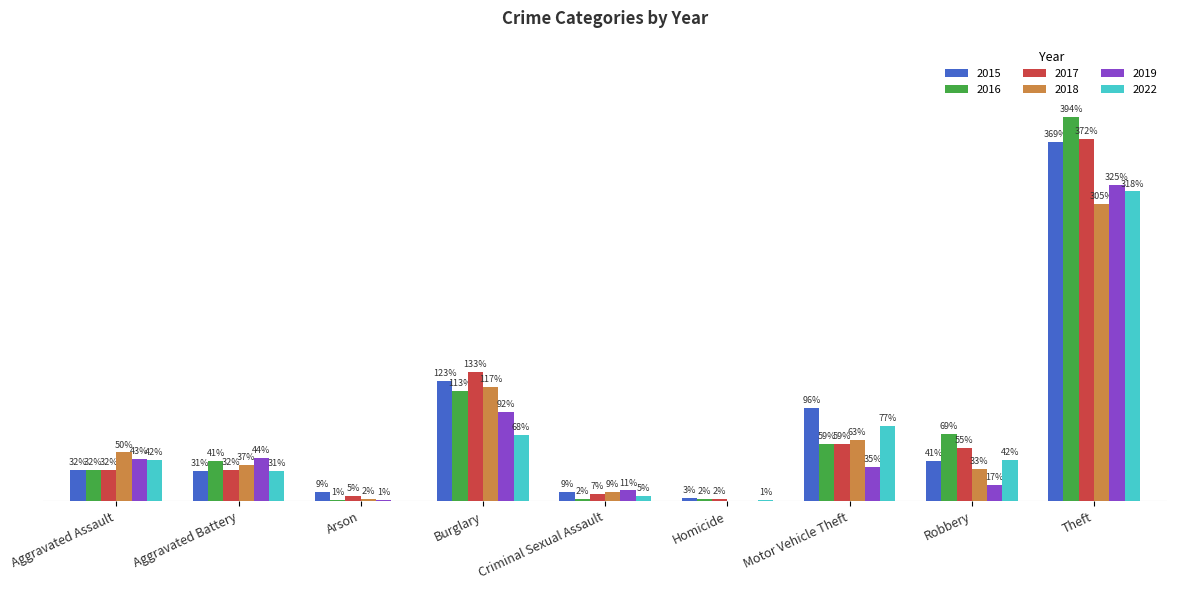

Where is 2018 nearest to the value 152?

Burglary